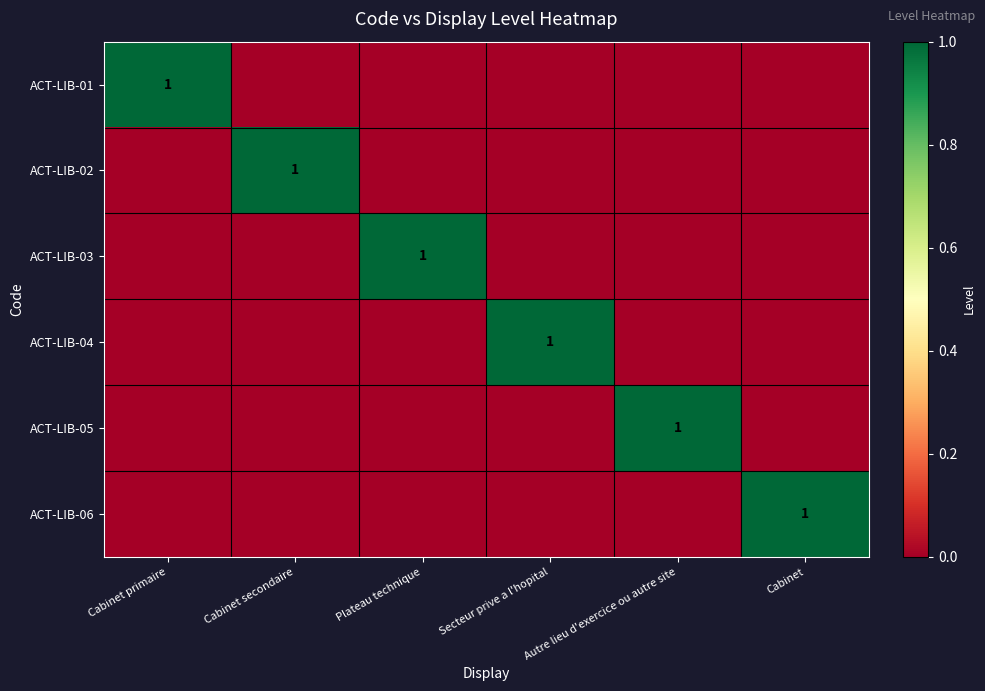

True or false: ACT-LIB-05 has a value of 0 at Autre lieu d'exercice ou autre site.

False